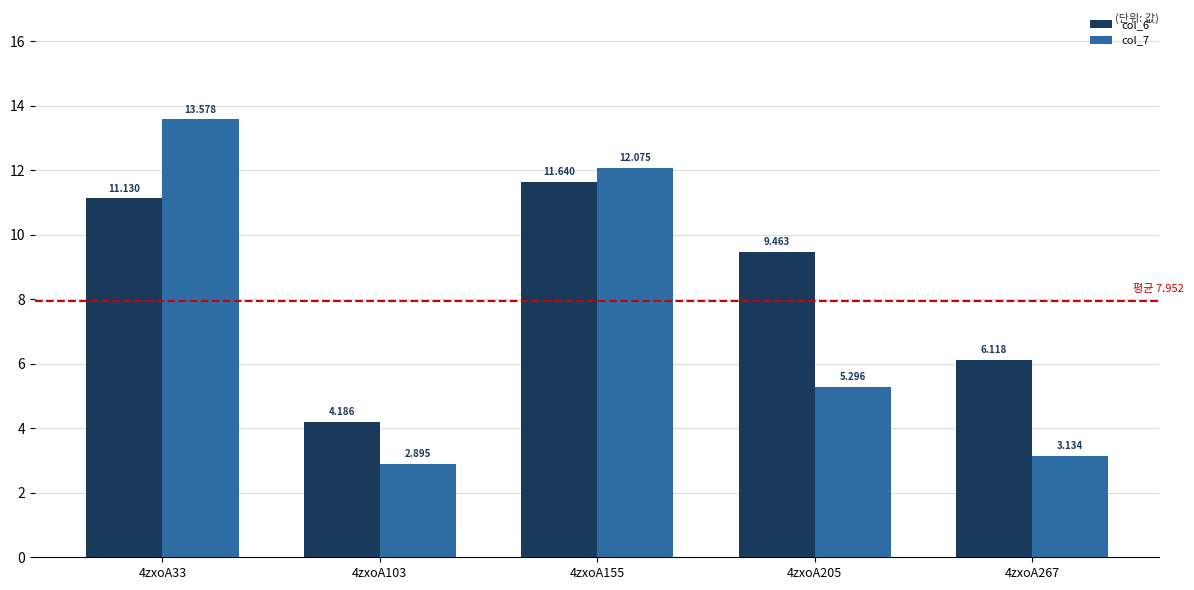

What is the lowest value of the col_7 series?

2.9